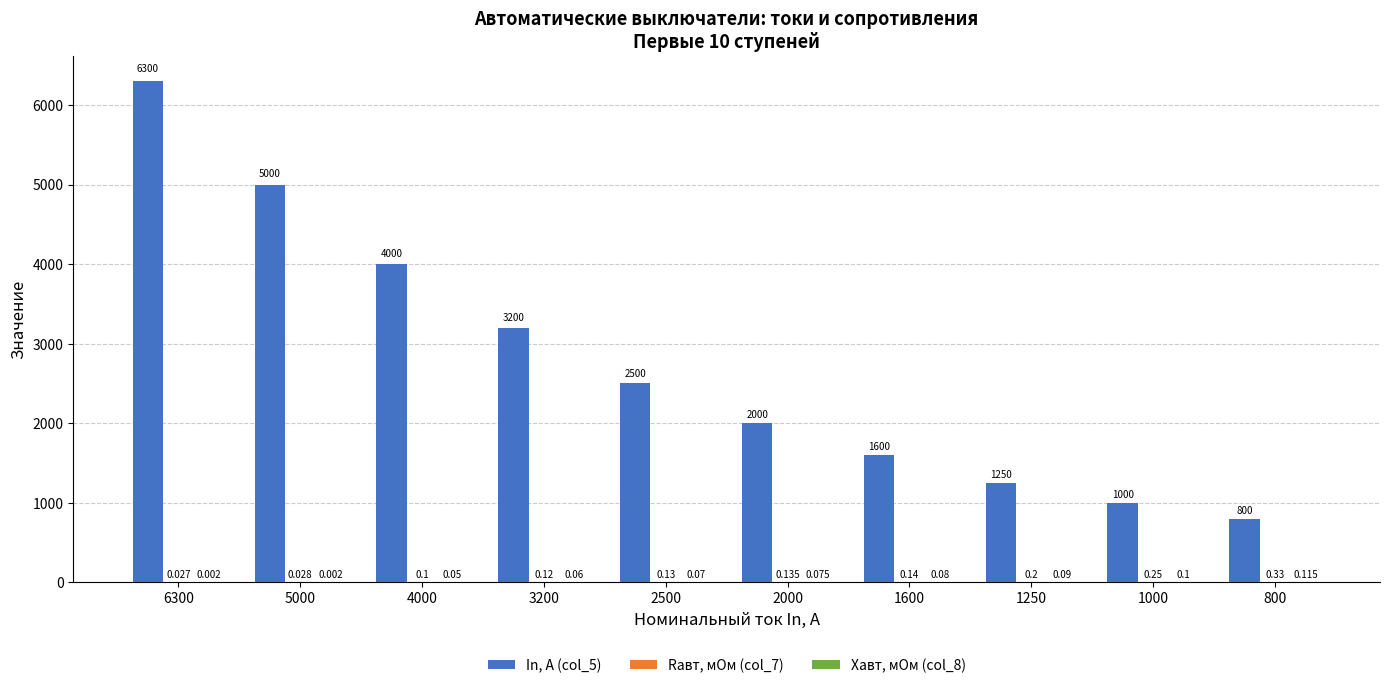

At which category is the sum across all series the highest?

6300